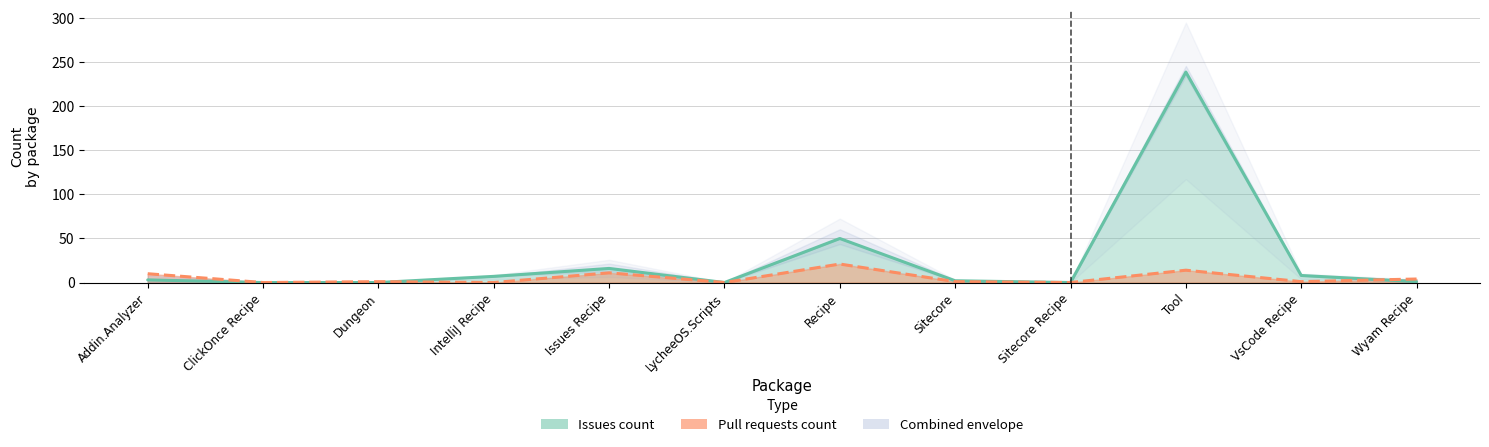

Is the value of Pull requests count at ClickOnce Recipe greater than the value of Issues count at Dungeon?

No